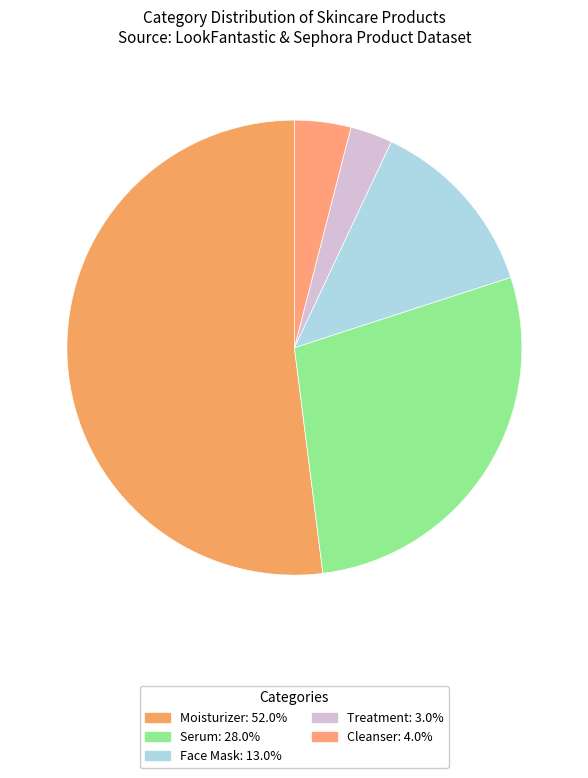

Which slice is the smallest?

Treatment